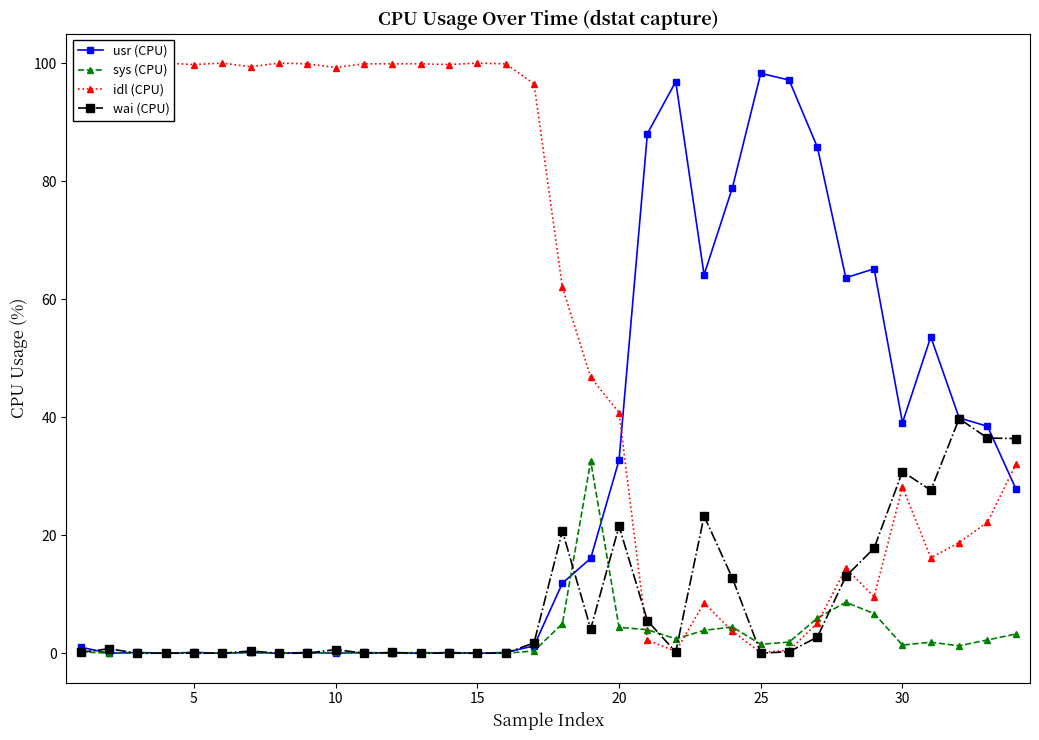

Which series has the largest range (max minus min)?

idl (CPU)